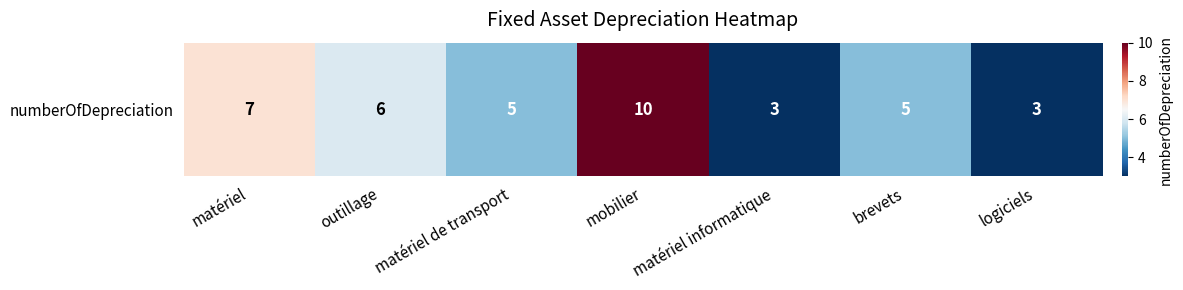

Between logiciels and matériel informatique, which is larger?

logiciels